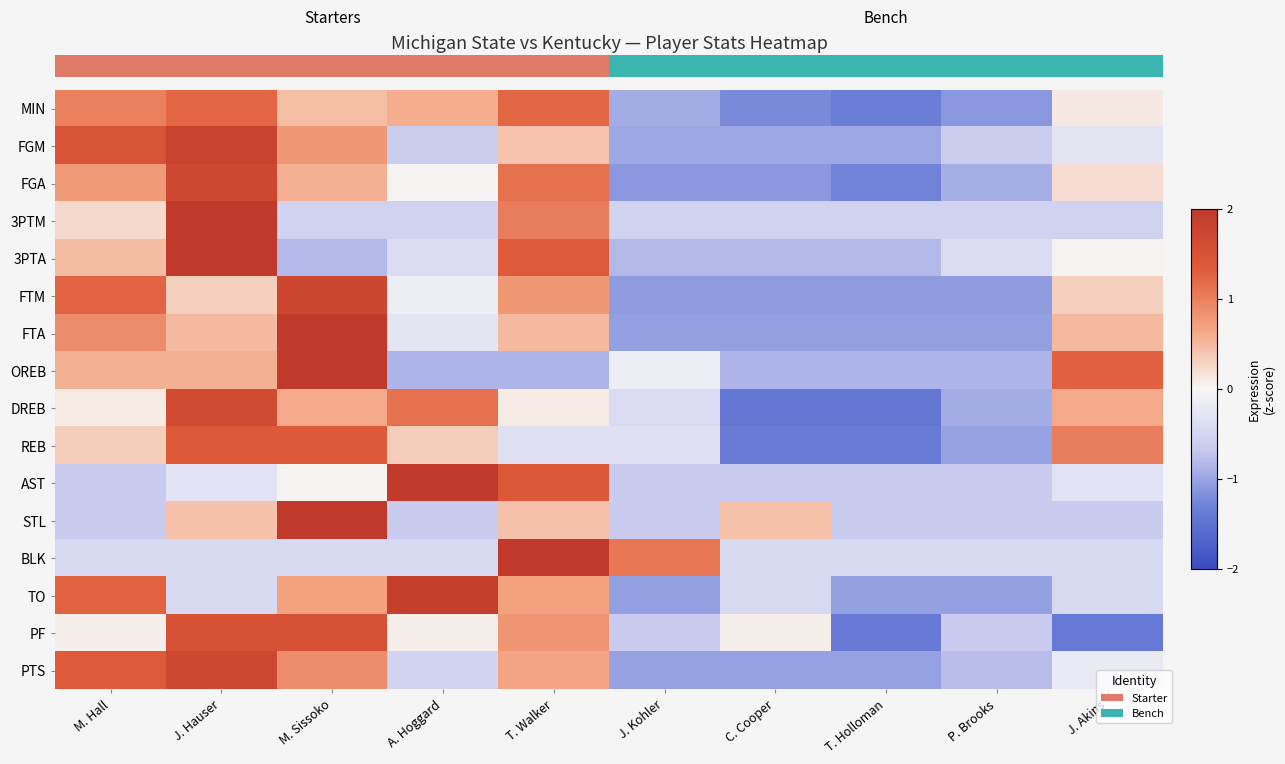

What is the spread (max minus min) of values at P. Brooks?

0.7